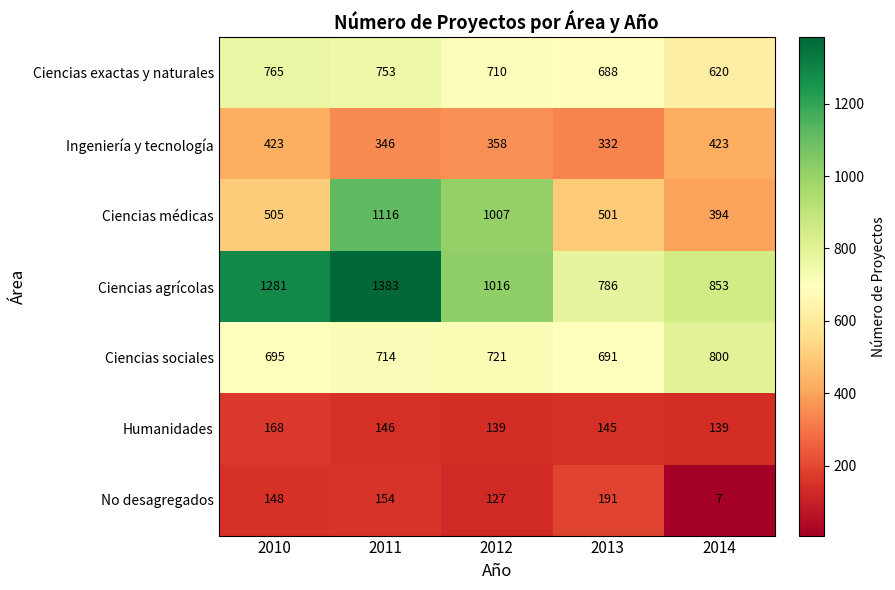

What is the difference between the Ciencias médicas values at 2010 and 2011?

611